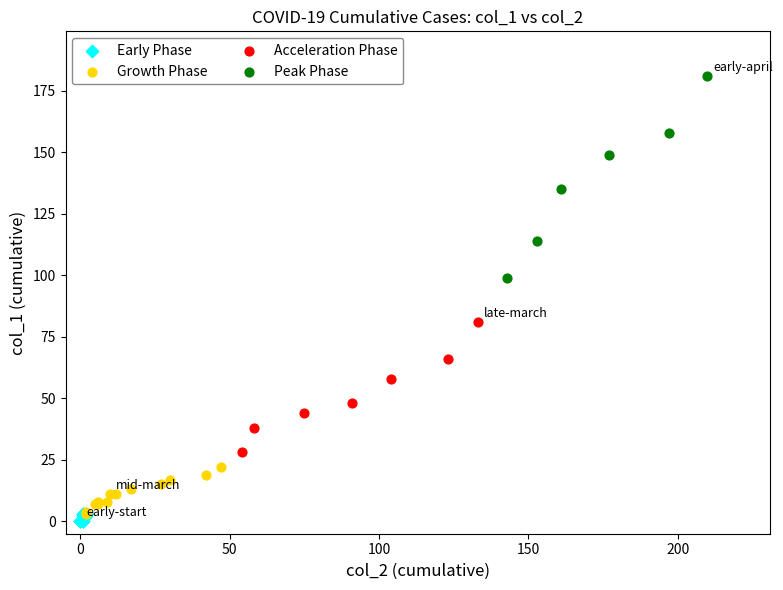

Which series contains the highest Y value?

Peak Phase